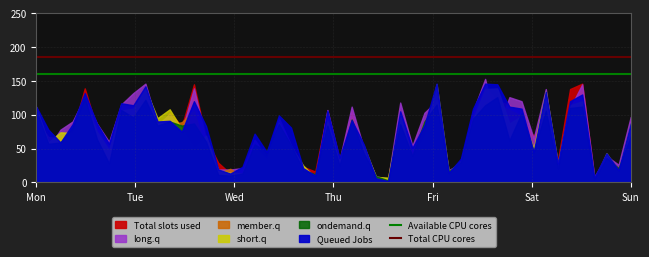

What is the approximate value of Available CPU cores at Tue?

160